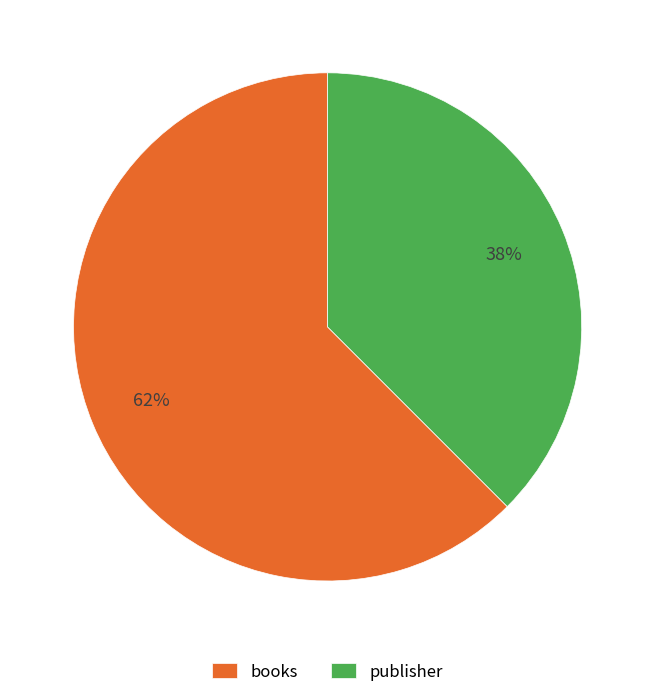

Approximately how many times larger is the value at publisher compared to books?

0.6